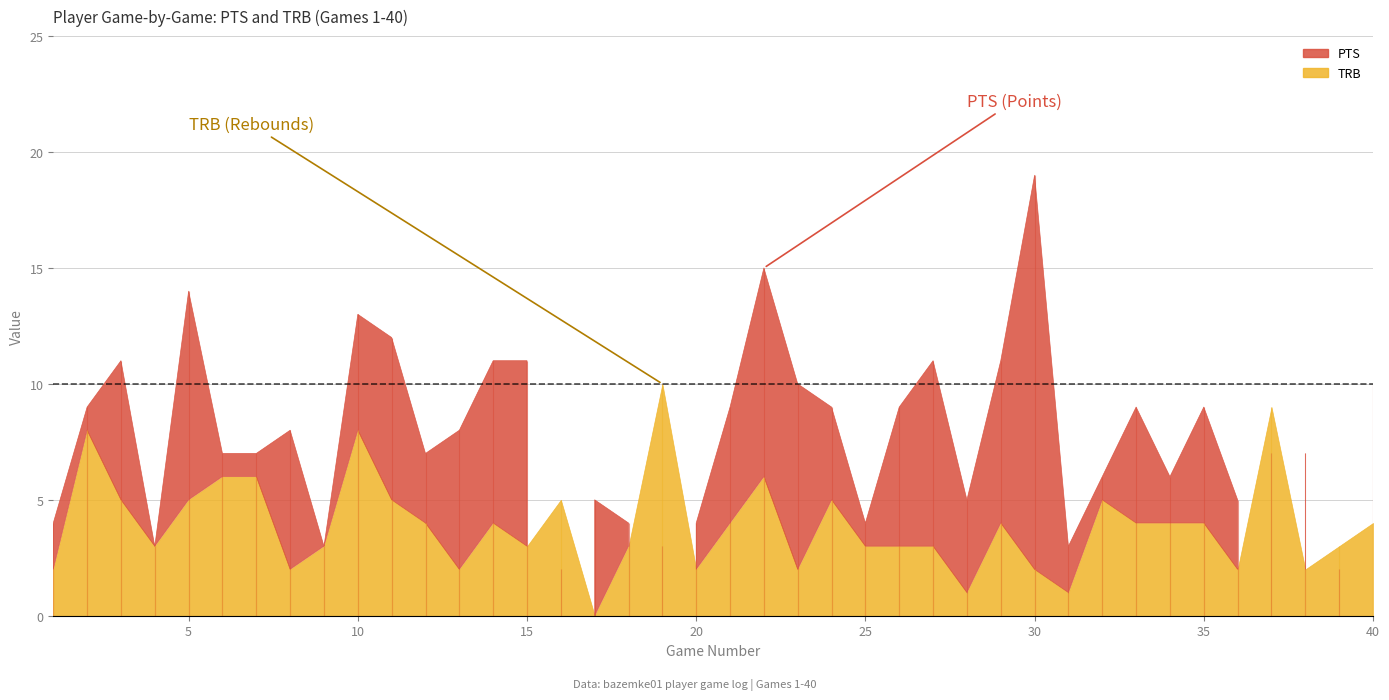

At how many categories does at least one series exceed 2?

40